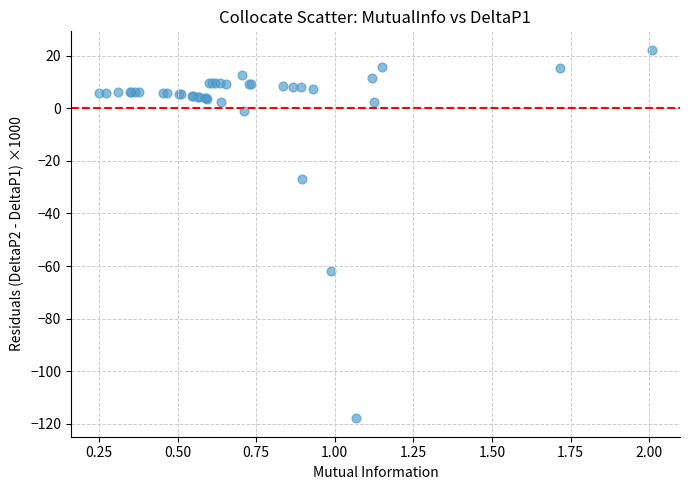

What Y value in the scatter plot is closest to -47?

-61.8